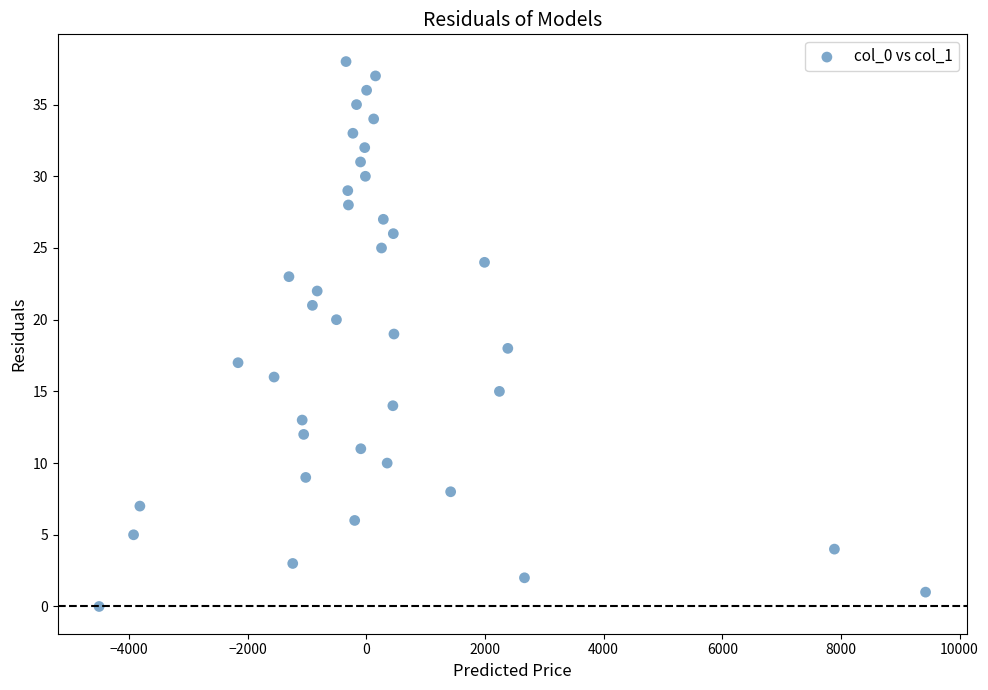

How many points are shown in the scatter plot?

39